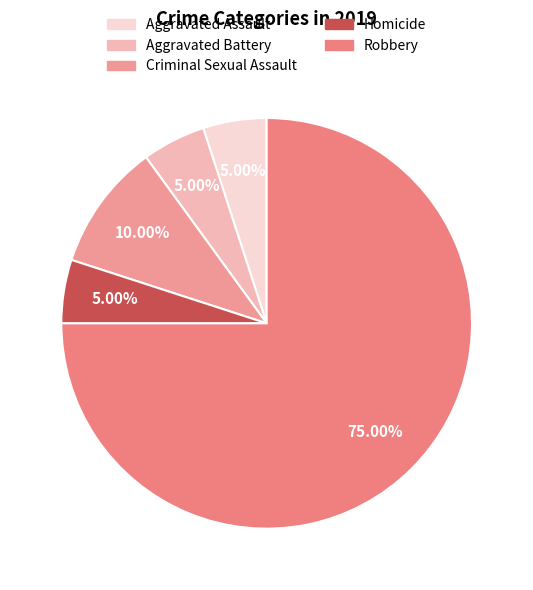

How many segments does this pie chart have?

5